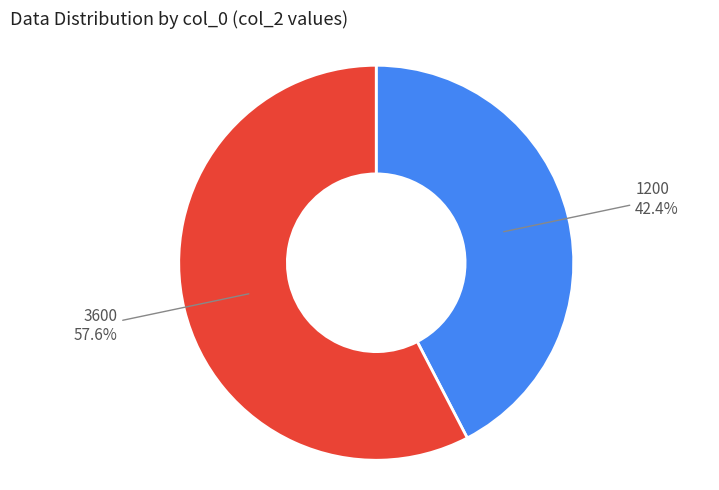

To the nearest percent, what is the difference between the 1200 and 3600 slice percentages?

15%